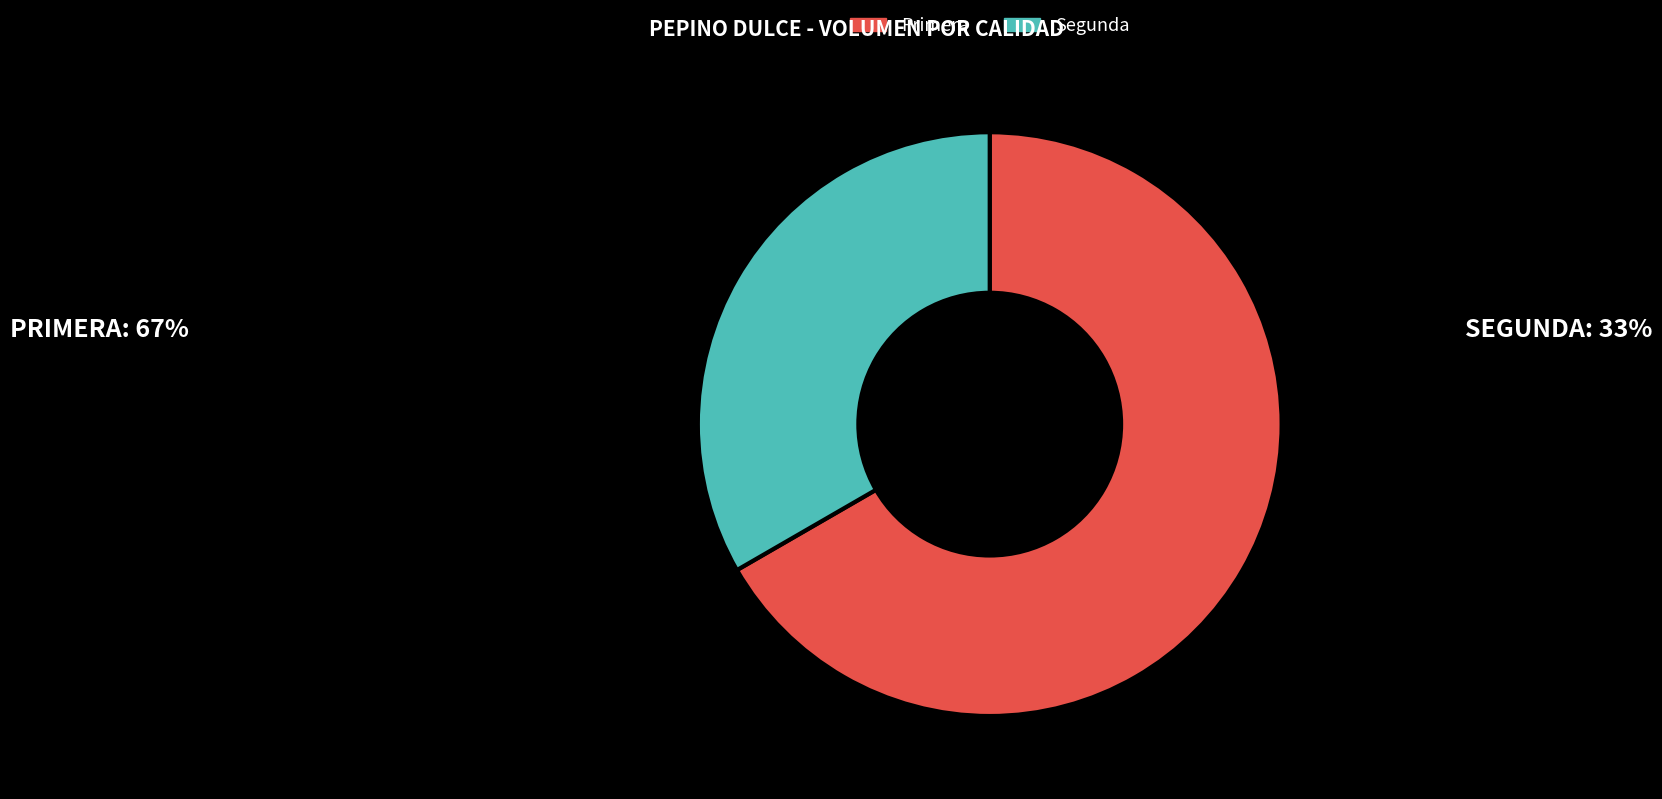

Rank the categories by value from highest to lowest.

Primera, Segunda